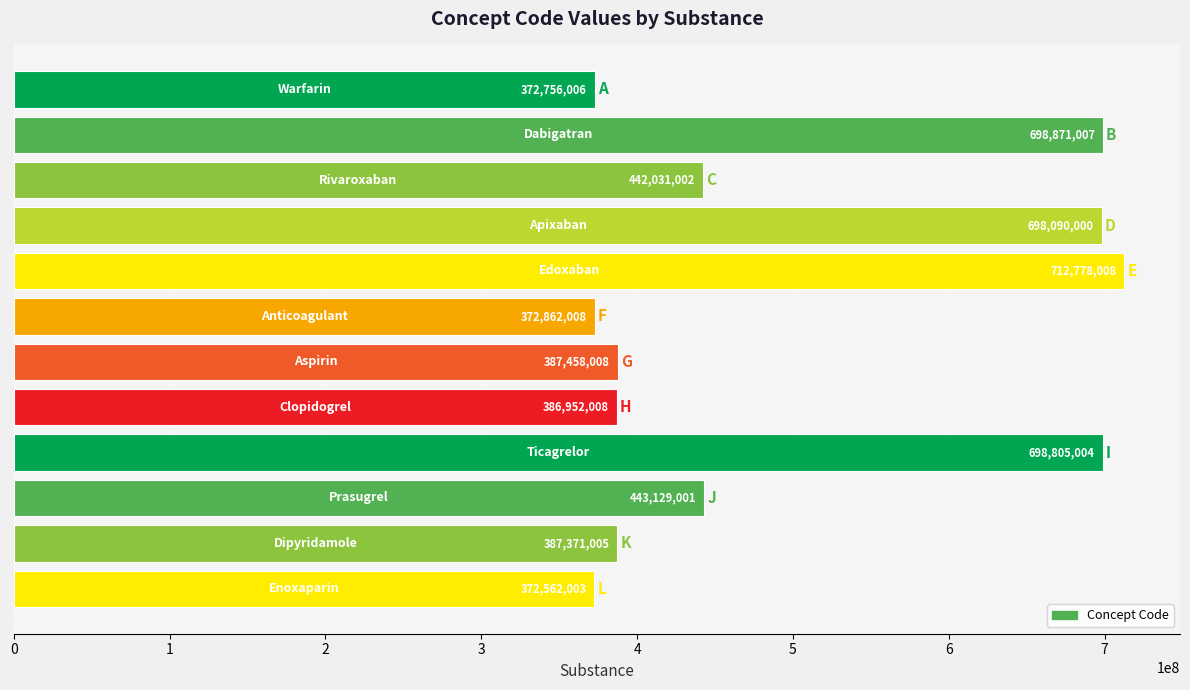

What is the greatest value displayed?

712778008